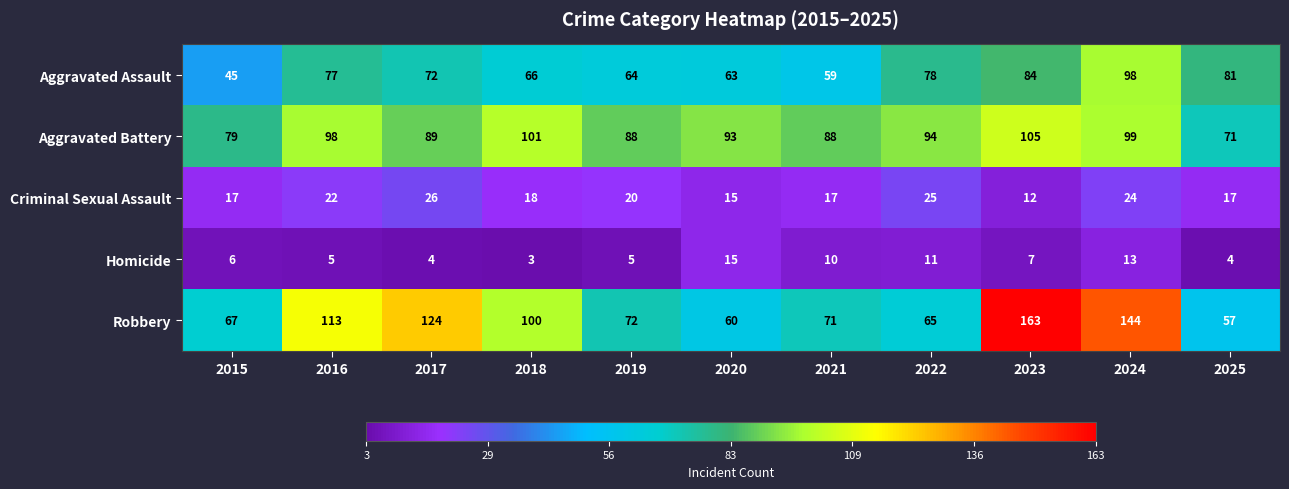

Is it true that Criminal Sexual Assault equals 17 at 2015?

True